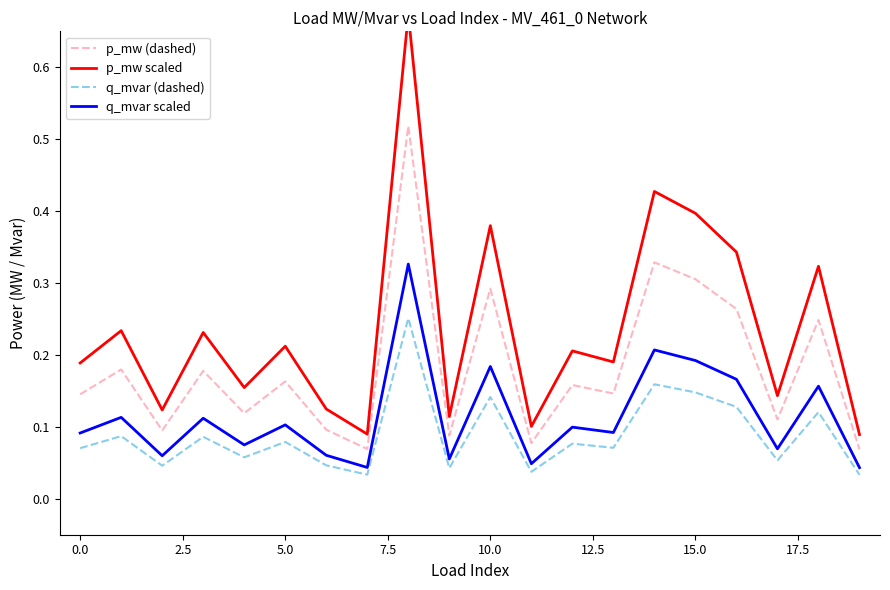

At which label does p_mw (dashed) reach its minimum?

19